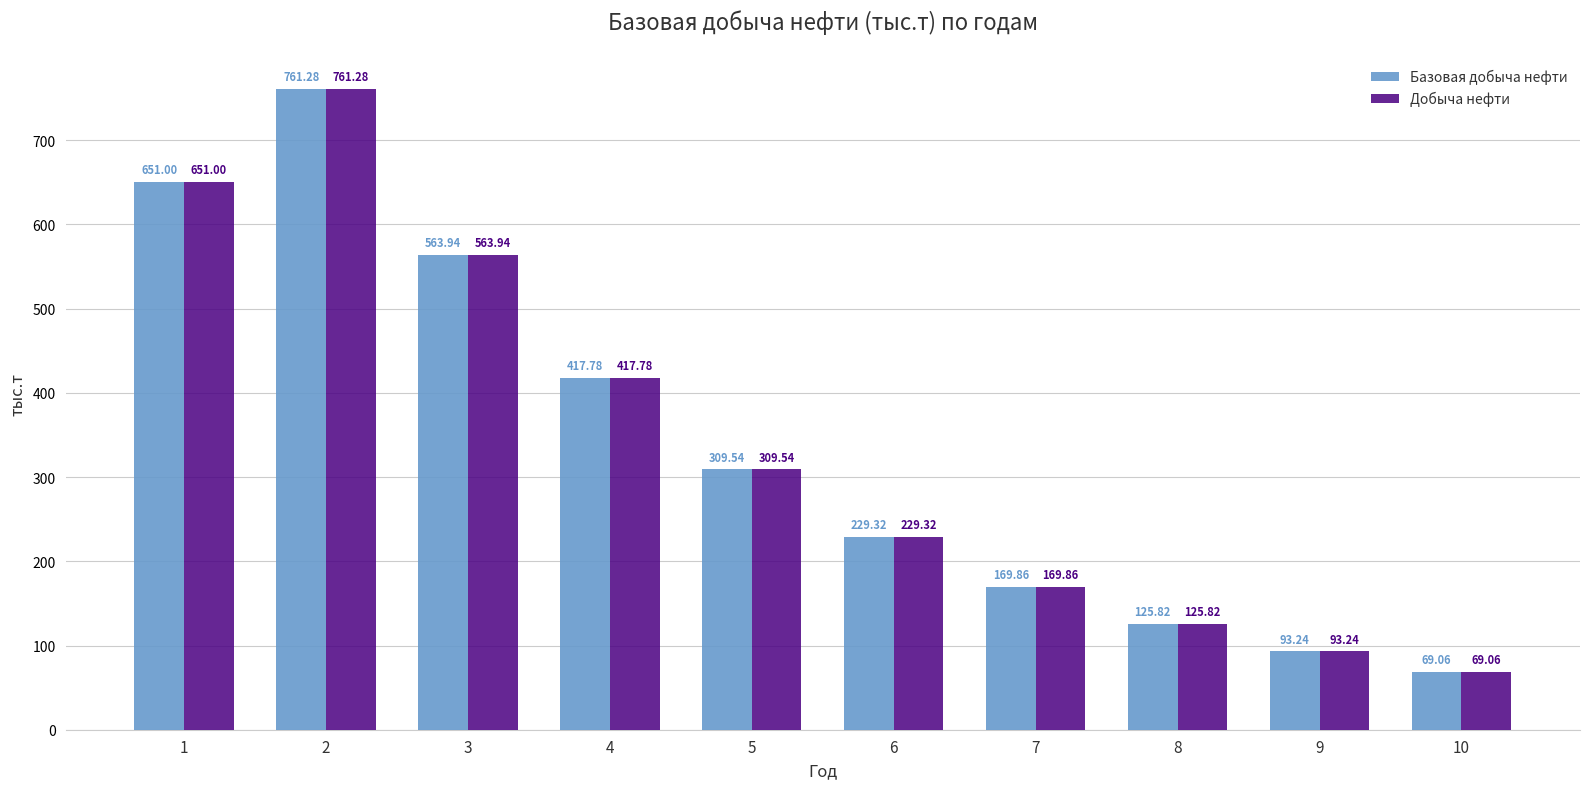

At how many categories does at least one series exceed 214?

6